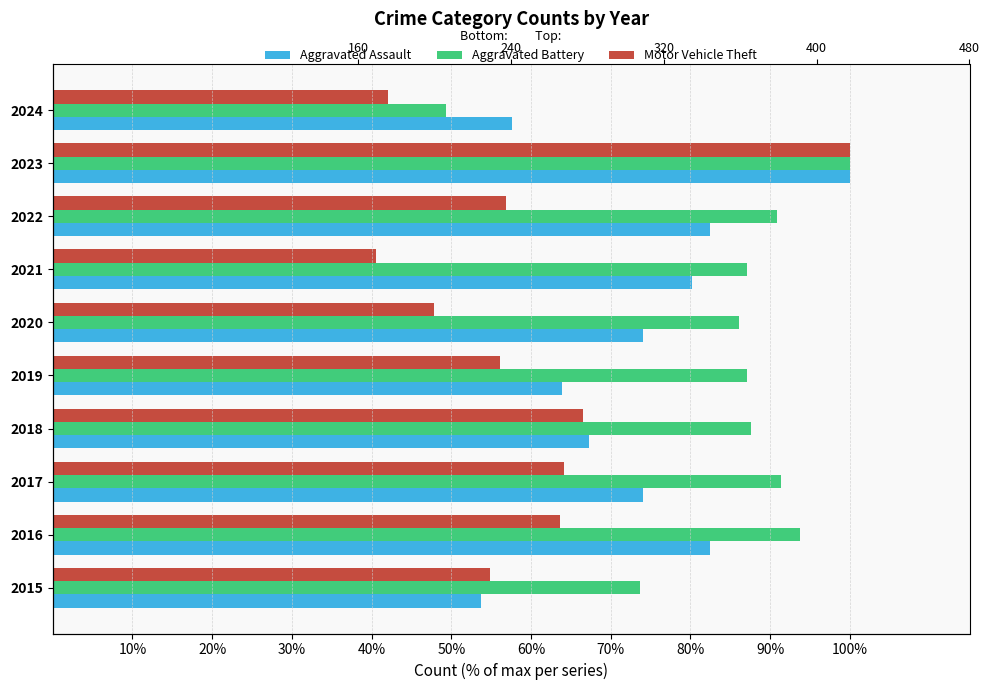

Which series has the largest total across all categories?

Aggravated Battery